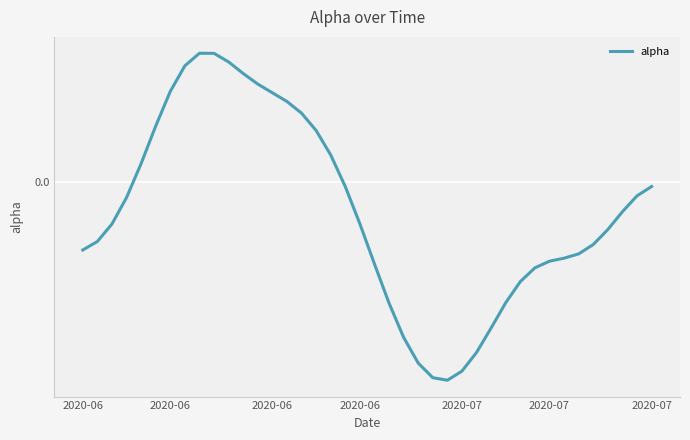

Does the chart display data point markers on the line(s)?

No